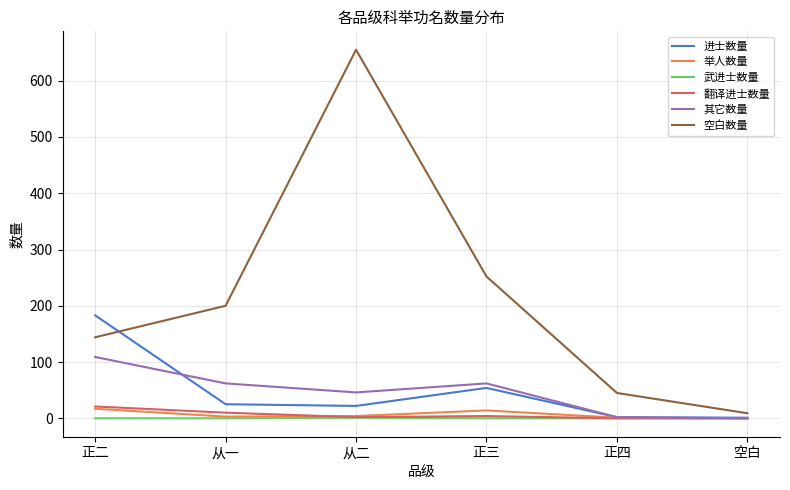

At which category is the sum across all series the highest?

从二